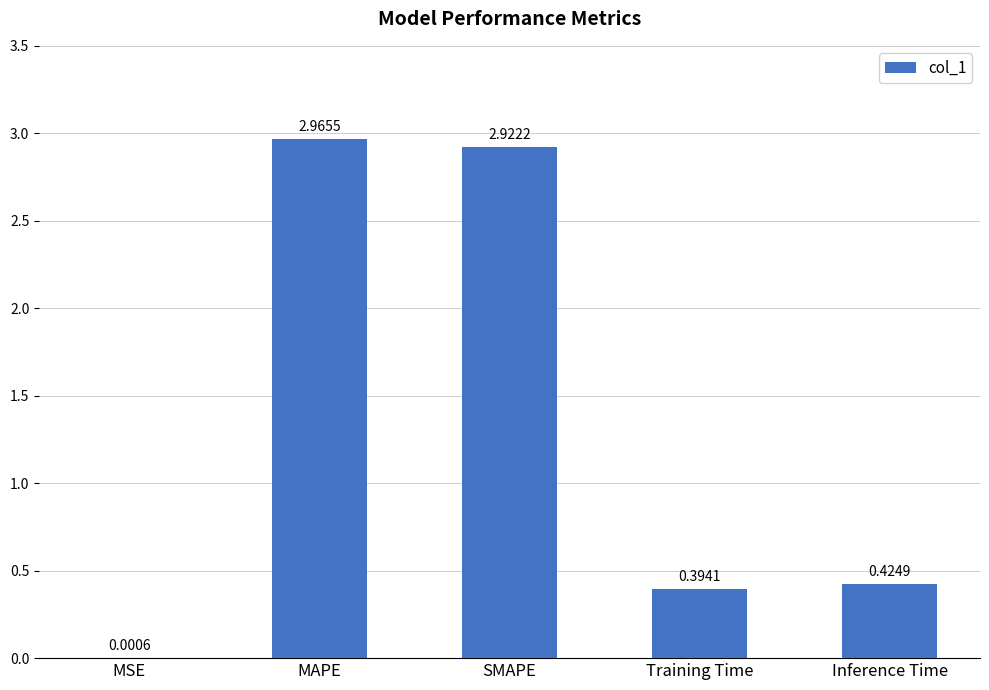

At which category does the chart reach its peak across all series?

MAPE